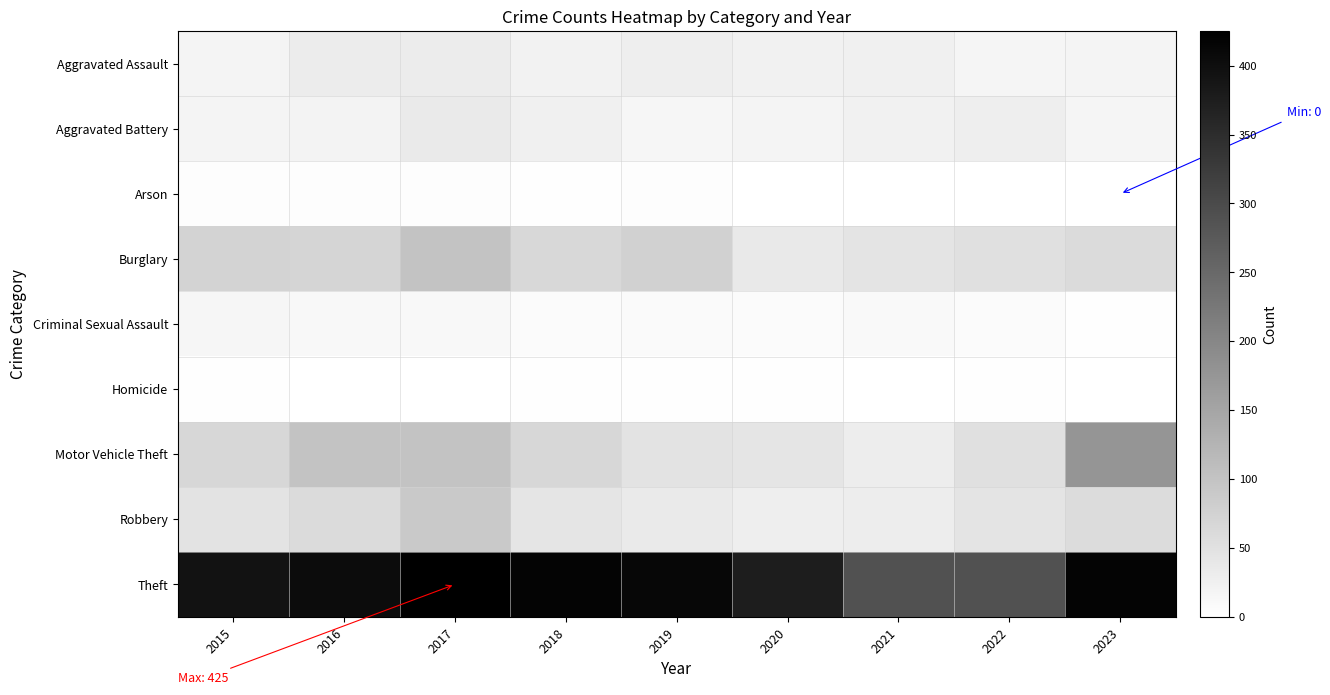

Reading left to right, list all the values displayed in this chart.

Aggravated Assault: 2015=19	2016=33	2017=33	2018=23	2019=29	2020=24	2021=25	2022=18	2023=19
Aggravated Battery: 2015=19	2016=20	2017=35	2018=26	2019=16	2020=19	2021=24	2022=29	2023=17
Arson: 2015=4	2016=4	2017=4	2018=3	2019=4	2020=1	2021=1	2022=1	2023=0
Burglary: 2015=74	2016=70	2017=101	2018=66	2019=78	2020=37	2021=46	2022=52	2023=60
Criminal Sexual Assault: 2015=15	2016=12	2017=13	2018=8	2019=9	2020=7	2021=11	2022=8	2023=3
Homicide: 2015=2	2016=1	2017=1	2018=3	2019=2	2020=2	2021=1	2022=2	2023=0
Motor Vehicle Theft: 2015=68	2016=99	2017=100	2018=68	2019=47	2020=44	2021=31	2022=52	2023=176
Robbery: 2015=47	2016=61	2017=91	2018=44	2019=36	2020=29	2021=31	2022=46	2023=59
Theft: 2015=392	2016=404	2017=425	2018=418	2019=412	2020=376	2021=290	2022=289	2023=418